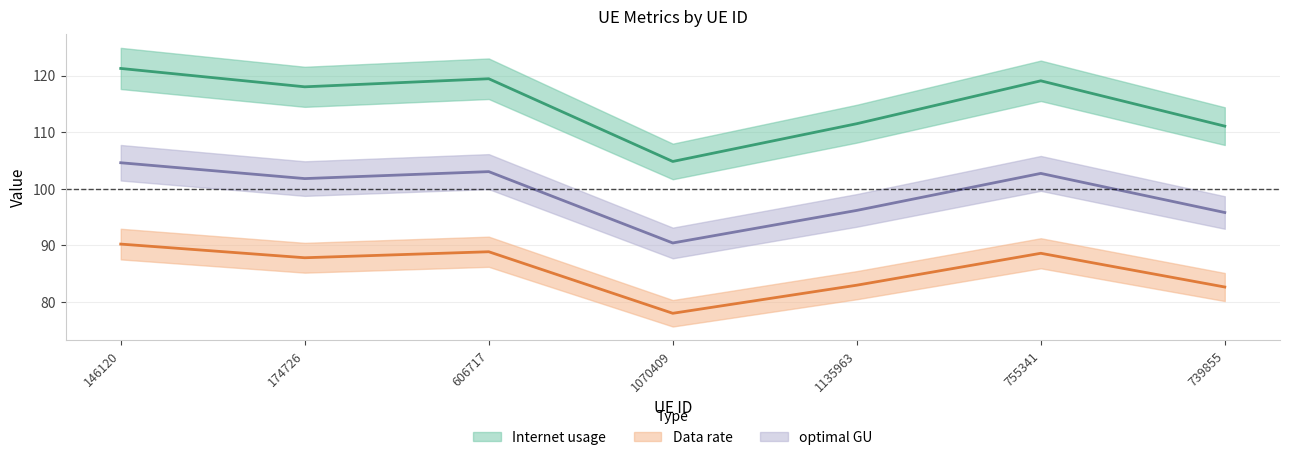

What is the average value of the Internet usage series?

115.0